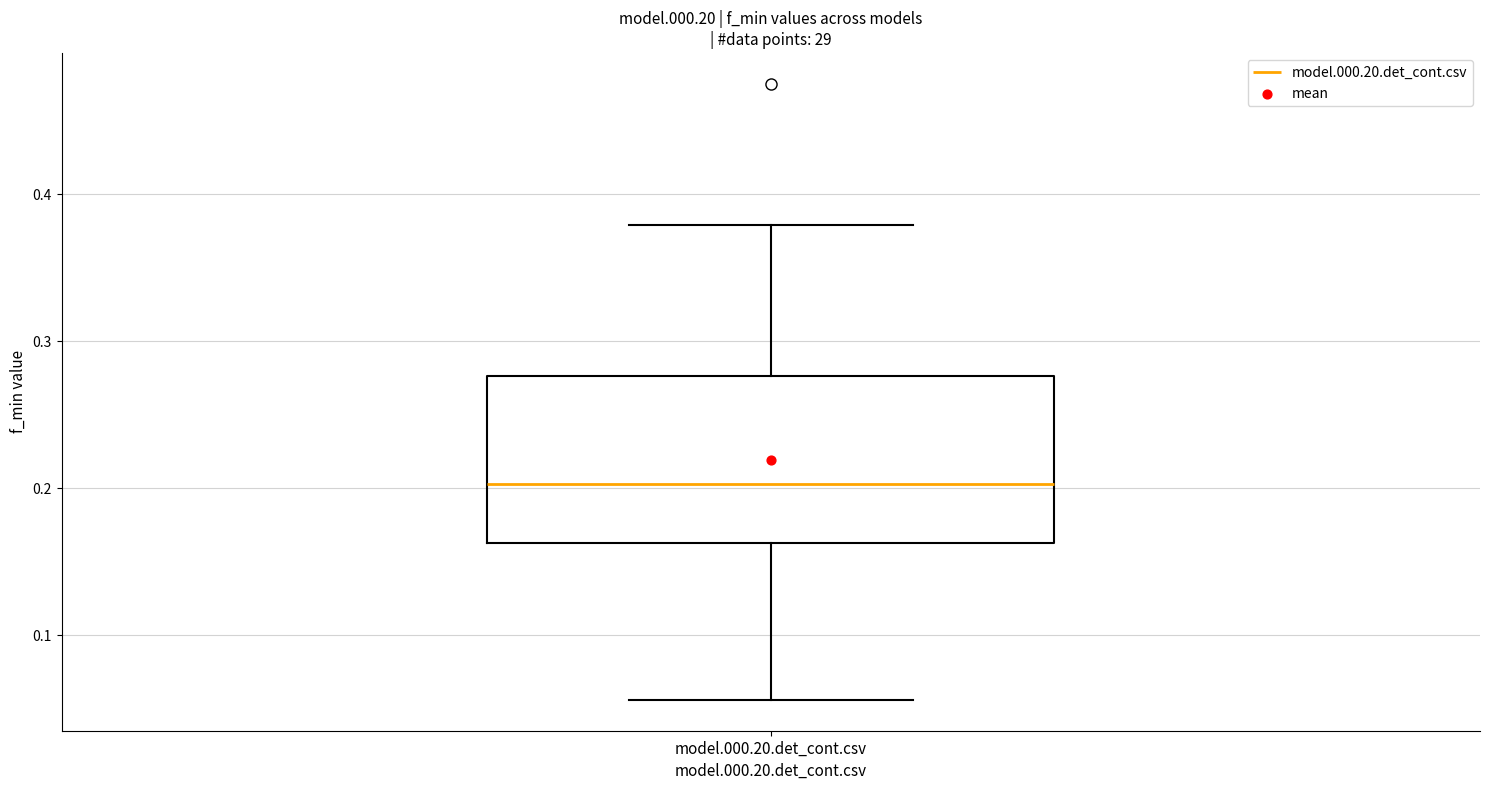

Transcribe this box plot: give where the median line is, the range the box spans, and where the two whiskers end, as read against the y-axis. The values are not printed on the chart, so give them approximately, as read against the axis.

median 0.20, box 0.16 to 0.28, whiskers 0.06 to 0.38